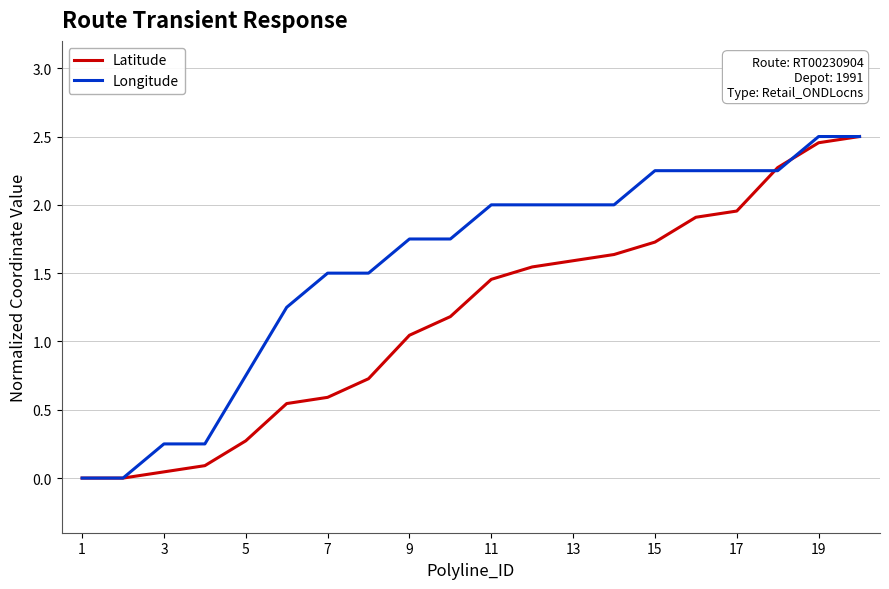

How many distinct data groups are displayed?

2